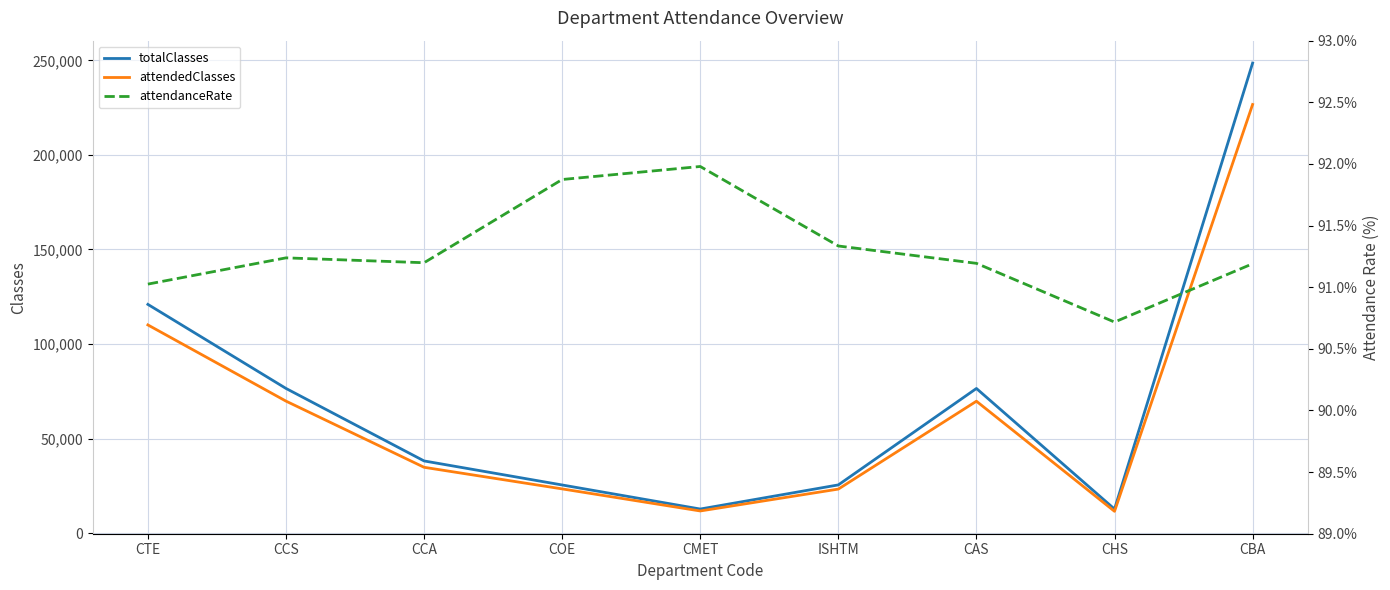

In attendanceRate, how many points are higher than both neighbors (excluding endpoints)?

2